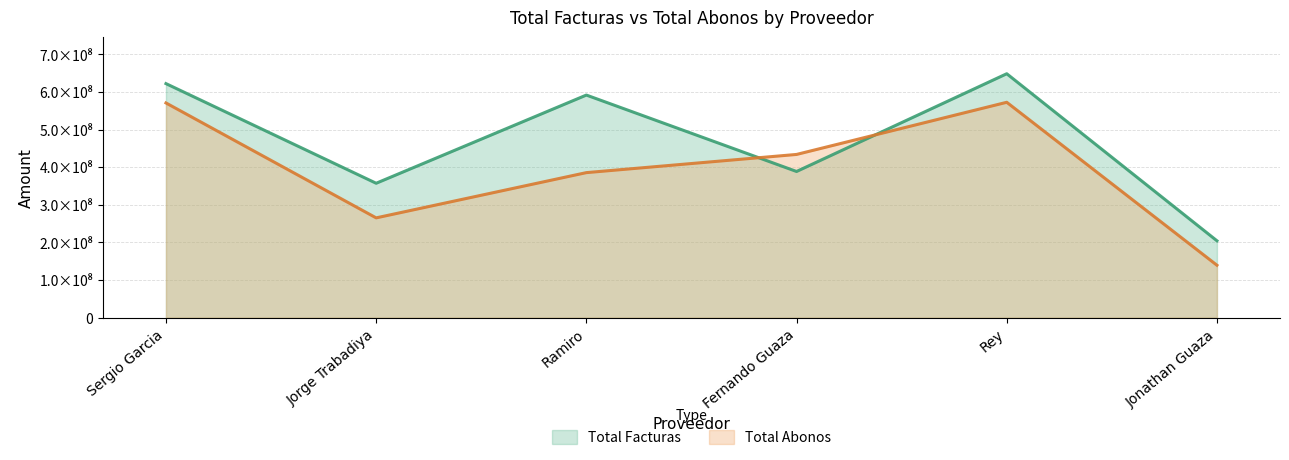

Rank the series by their maximum value, from highest to lowest.

Total Facturas, Total Abonos